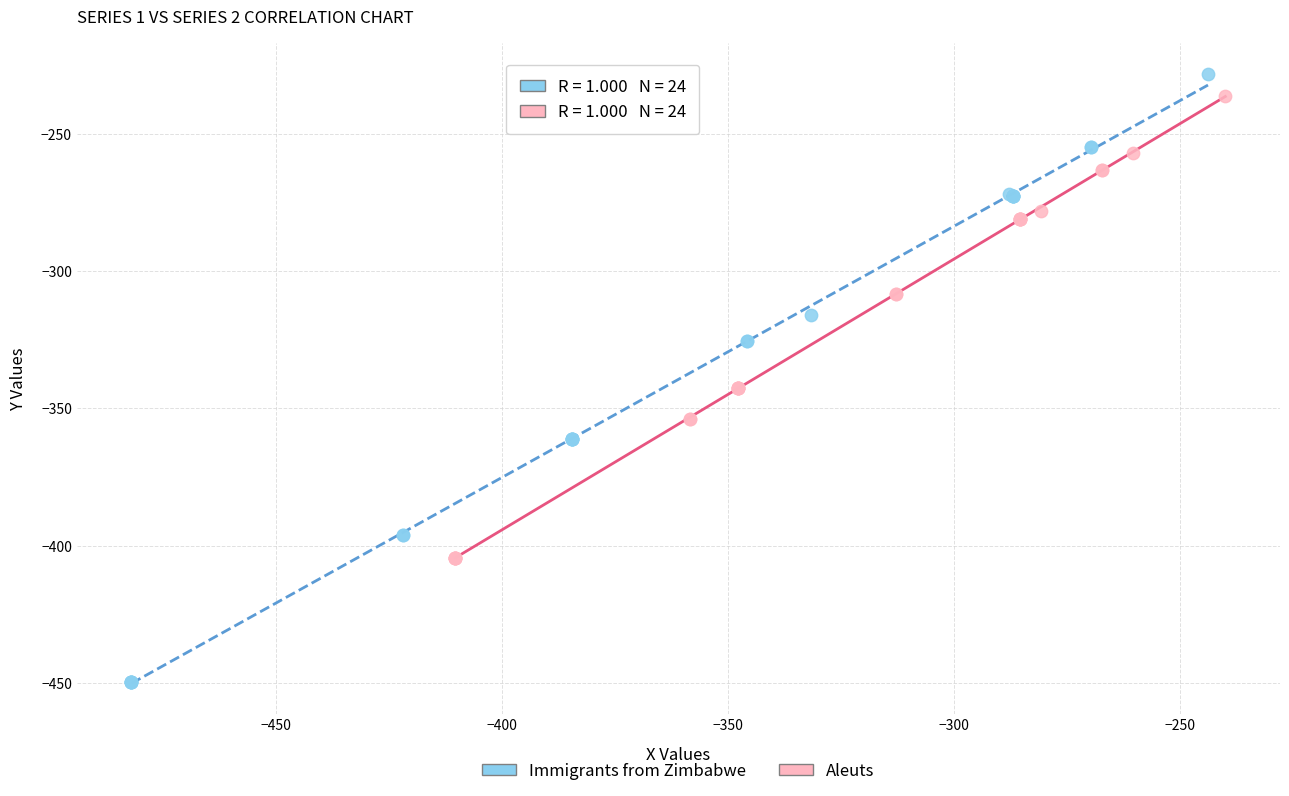

Which series has the largest Y range (max minus min)?

Immigrants from Zimbabwe